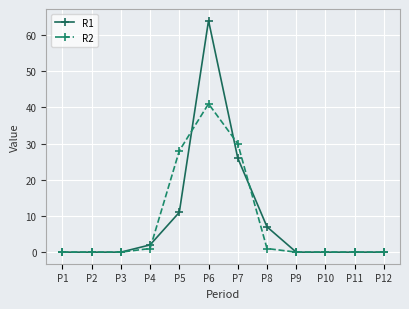

What is the total value across all series at P6?

105